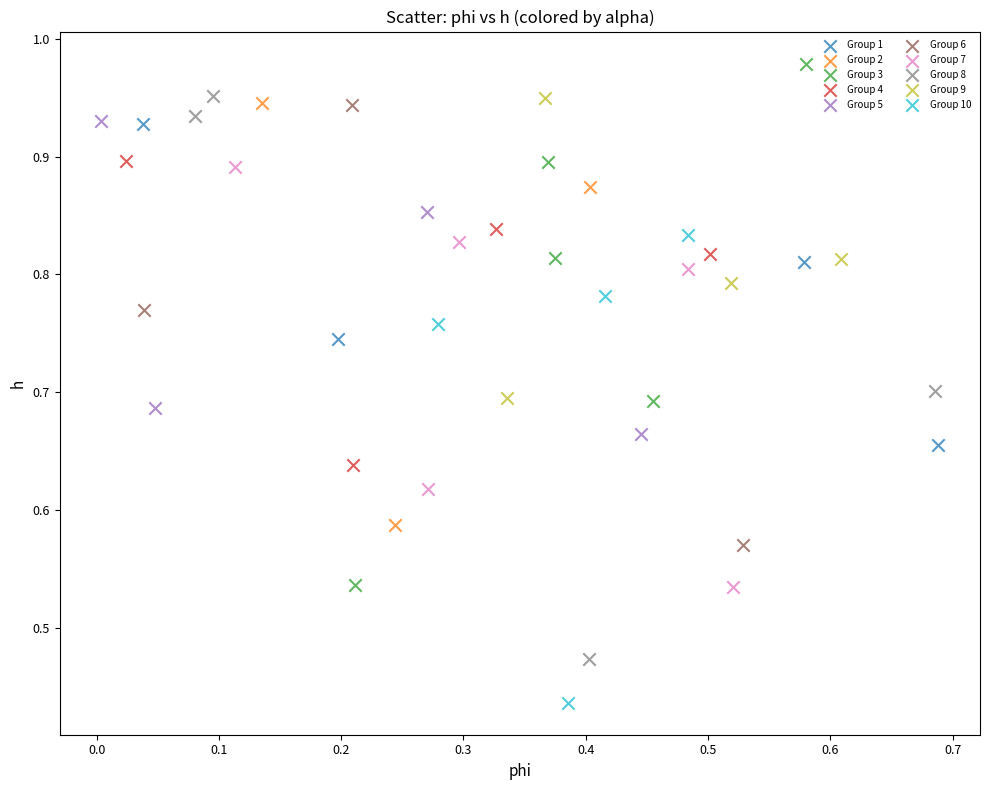

Which series reaches the maximum Y coordinate?

Group 3